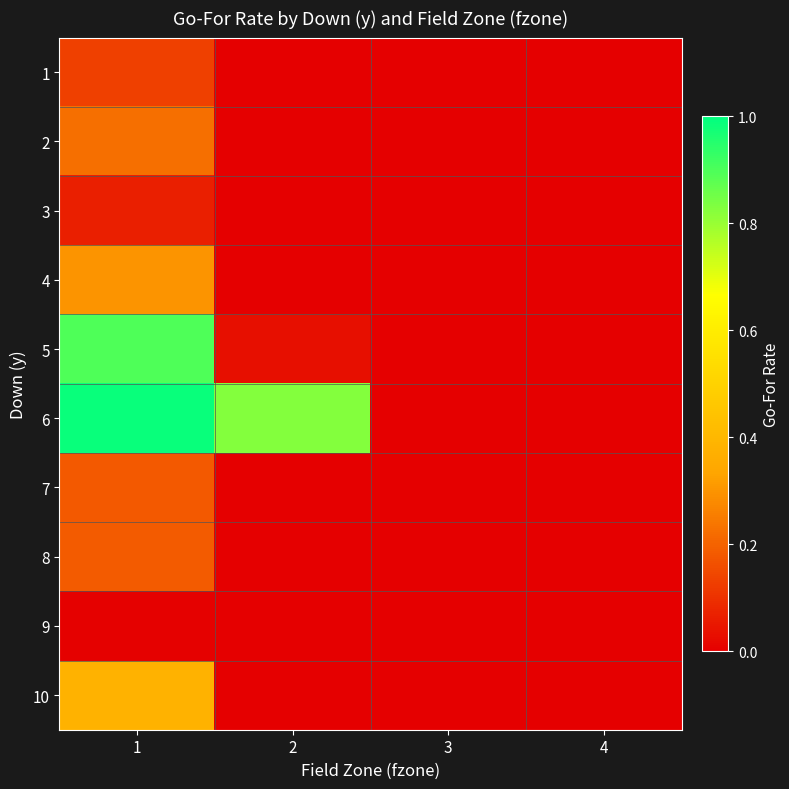

Which has a higher value, 4 or 3?

4